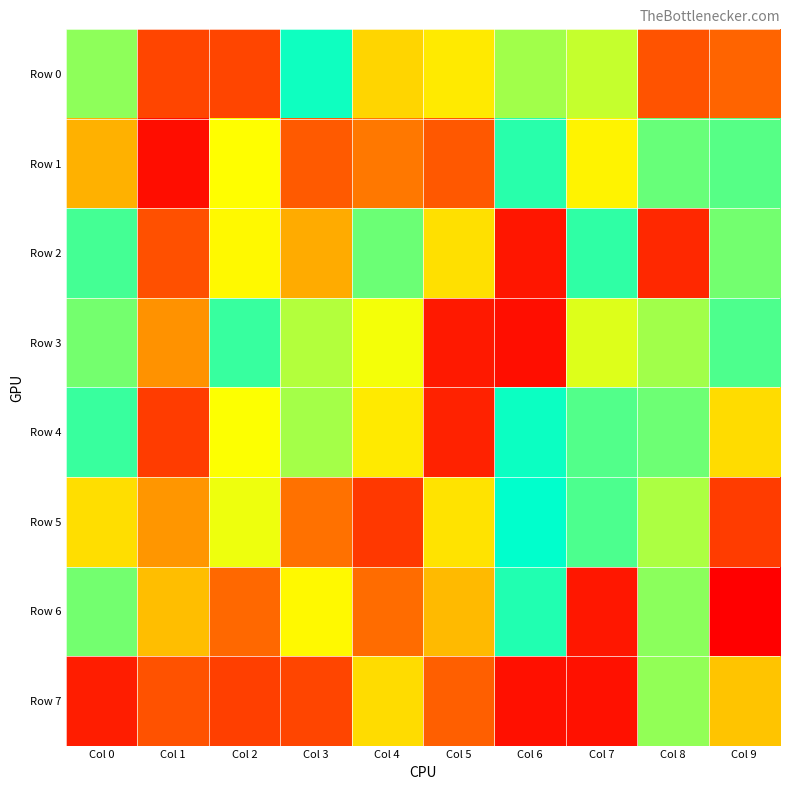

At which category does the chart reach its minimum across all series?

Col 9